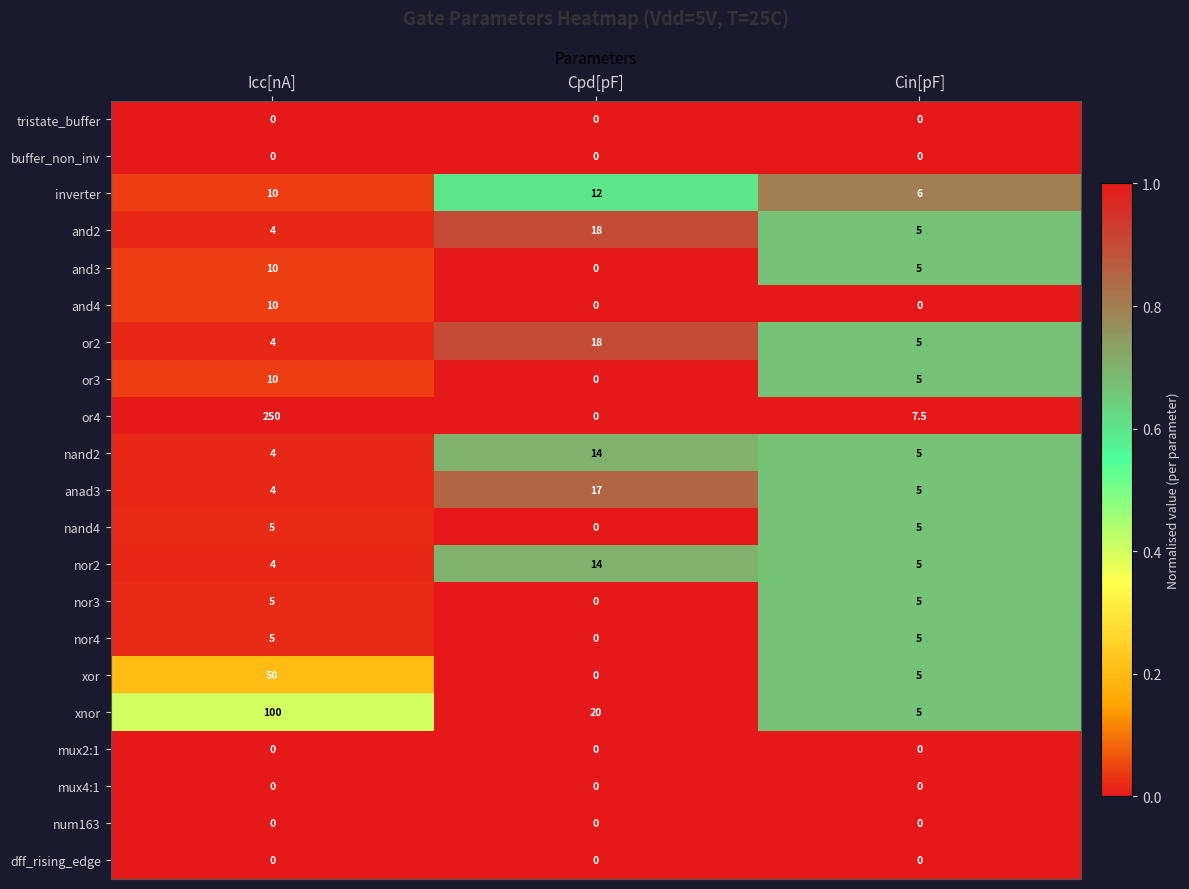

Count the number of categories in the chart.

3